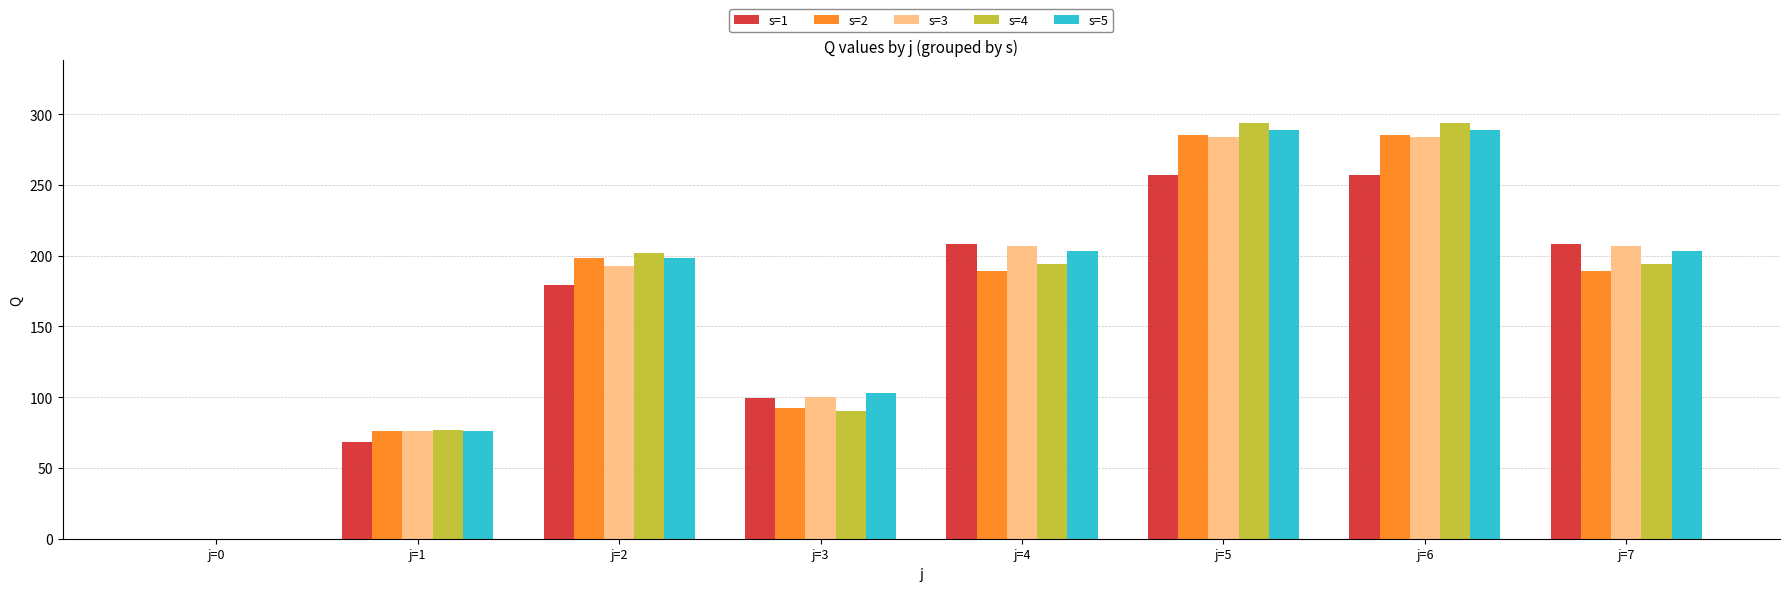

What is the average value of the s=4 series?

168.1